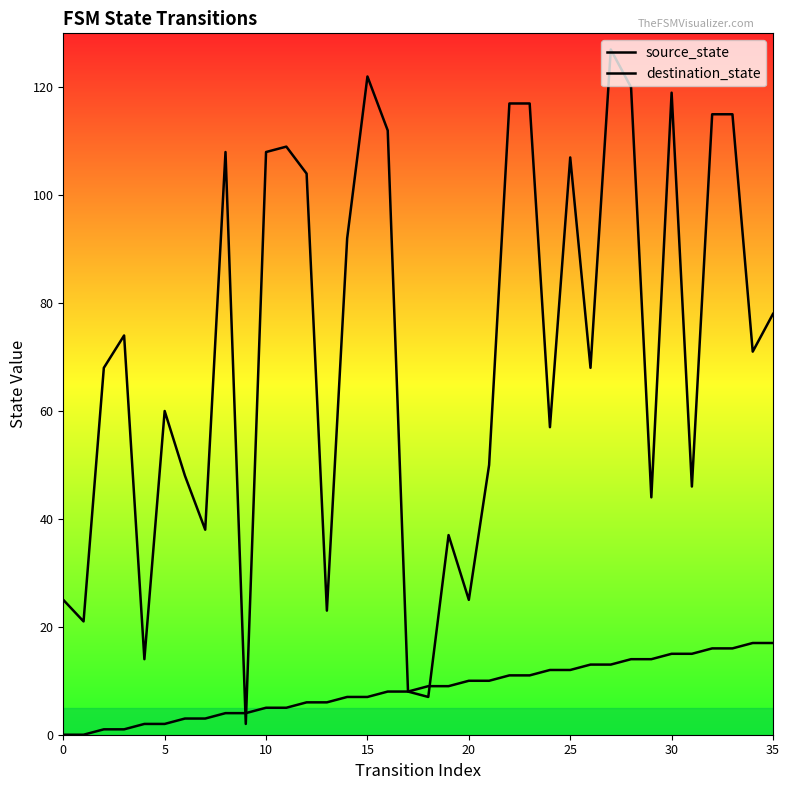

True or false: source_state has more than 2 interior local peaks.

False